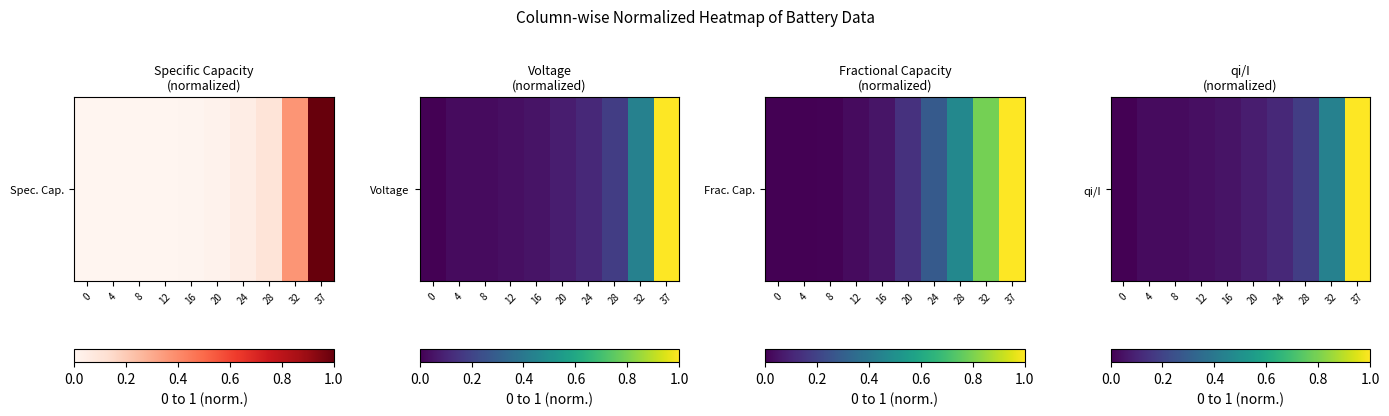

Which label corresponds to the largest value in the chart?

37